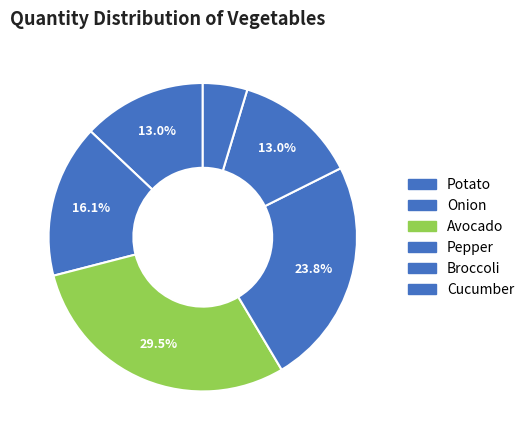

How many segments does this pie chart have?

6